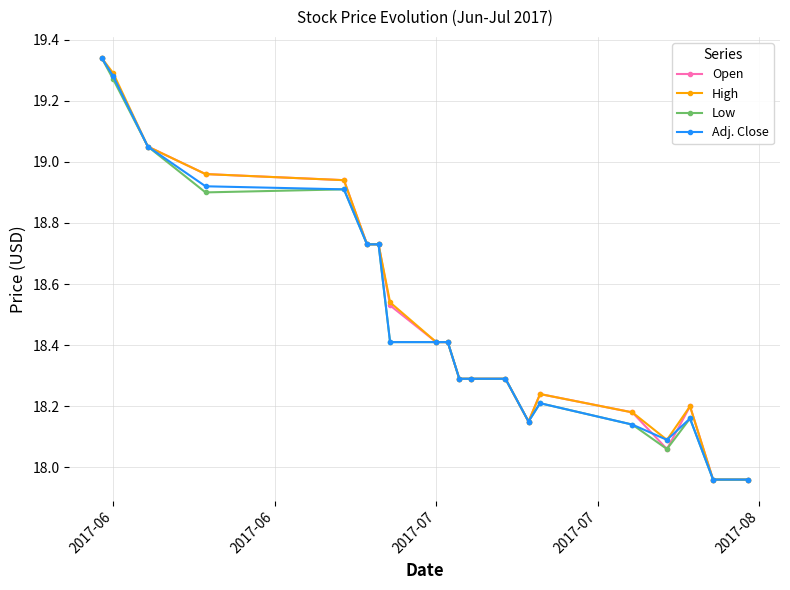

How many lines are shown in the chart?

4